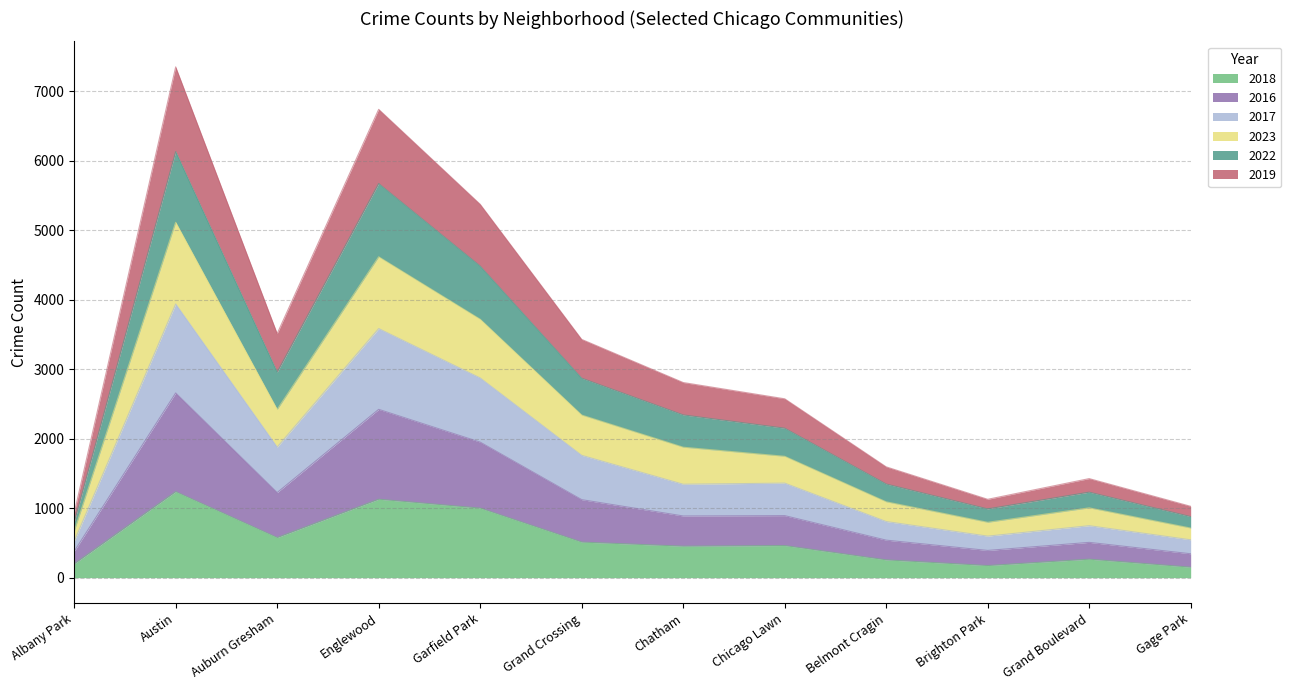

What is the label of the 6th point from the left?

Grand Crossing